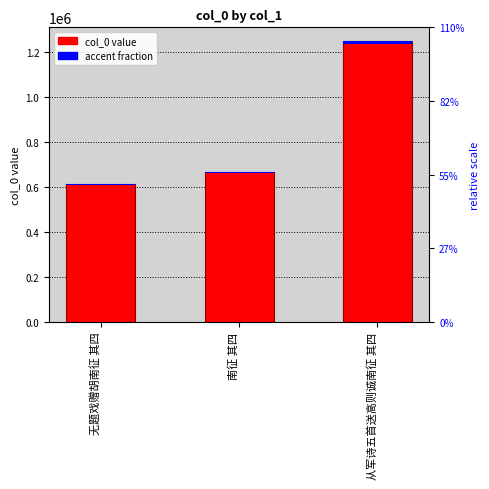

Count the number of data series in this chart.

2